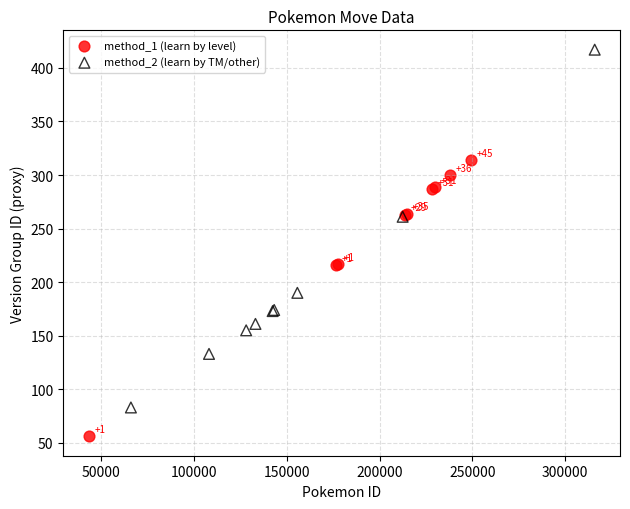

Which series reaches the maximum Y coordinate?

method_2 (learn by TM/other)